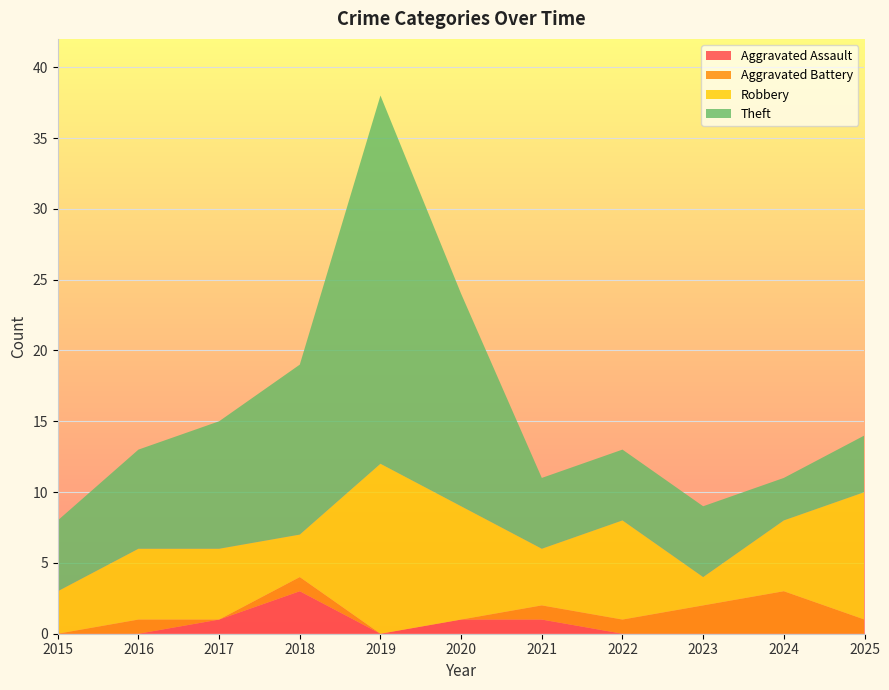

Reading left to right, what are all the values shown in this chart?

Aggravated Assault: 0	0	1	3	0	1	1	0	0	0	0
Aggravated Battery: 0	1	0	1	0	0	1	1	2	3	1
Robbery: 3	5	5	3	12	8	4	7	2	5	9
Theft: 5	7	9	12	26	15	5	5	5	3	4